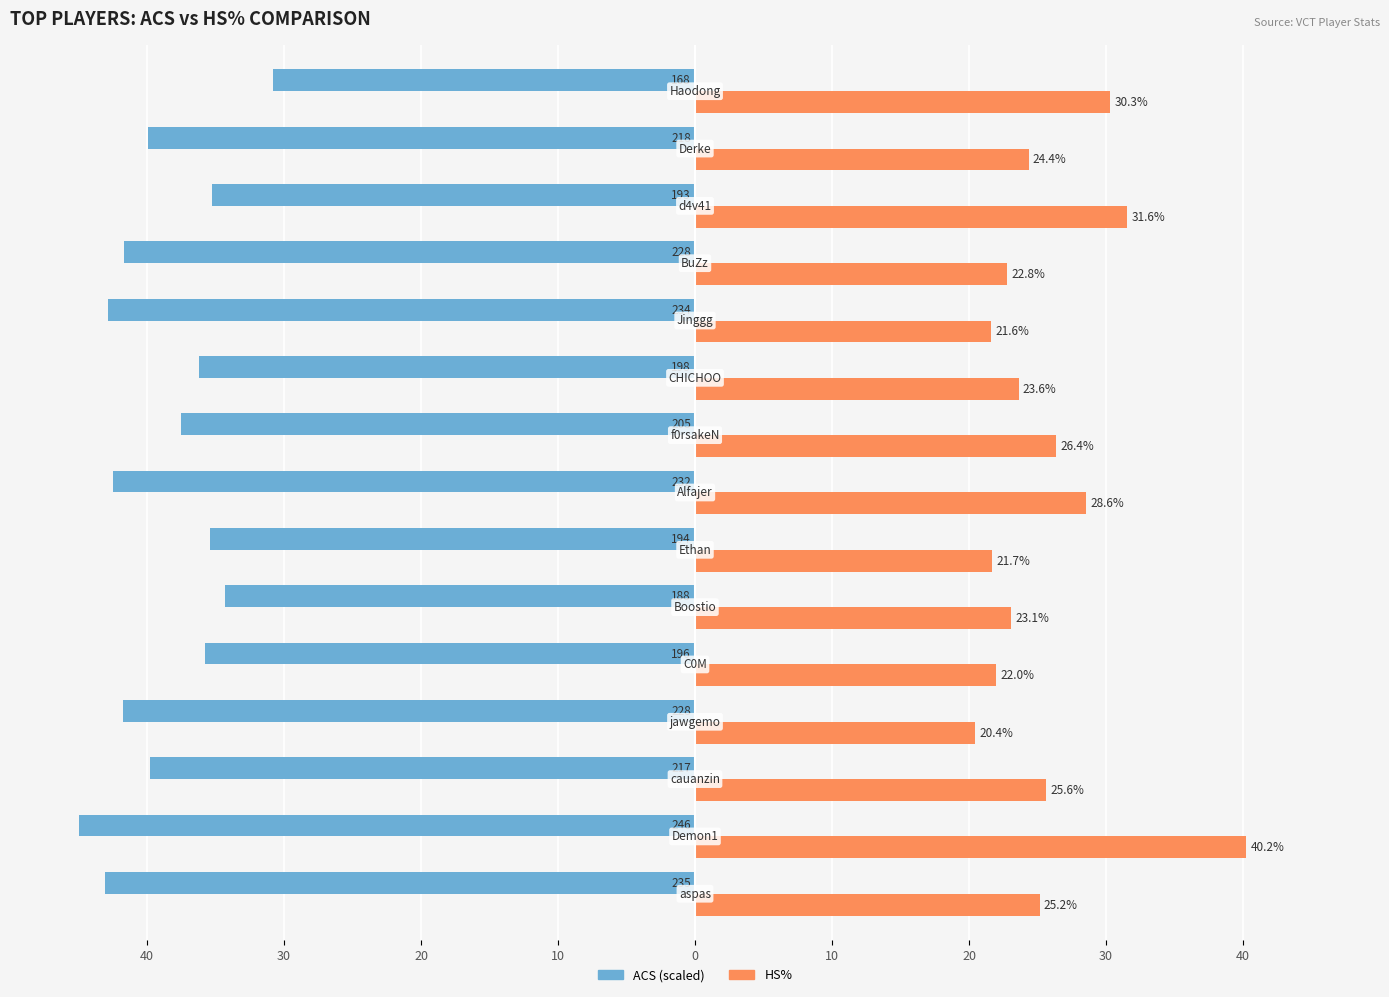

What are all the series names shown in the legend?

ACS (scaled), HS%